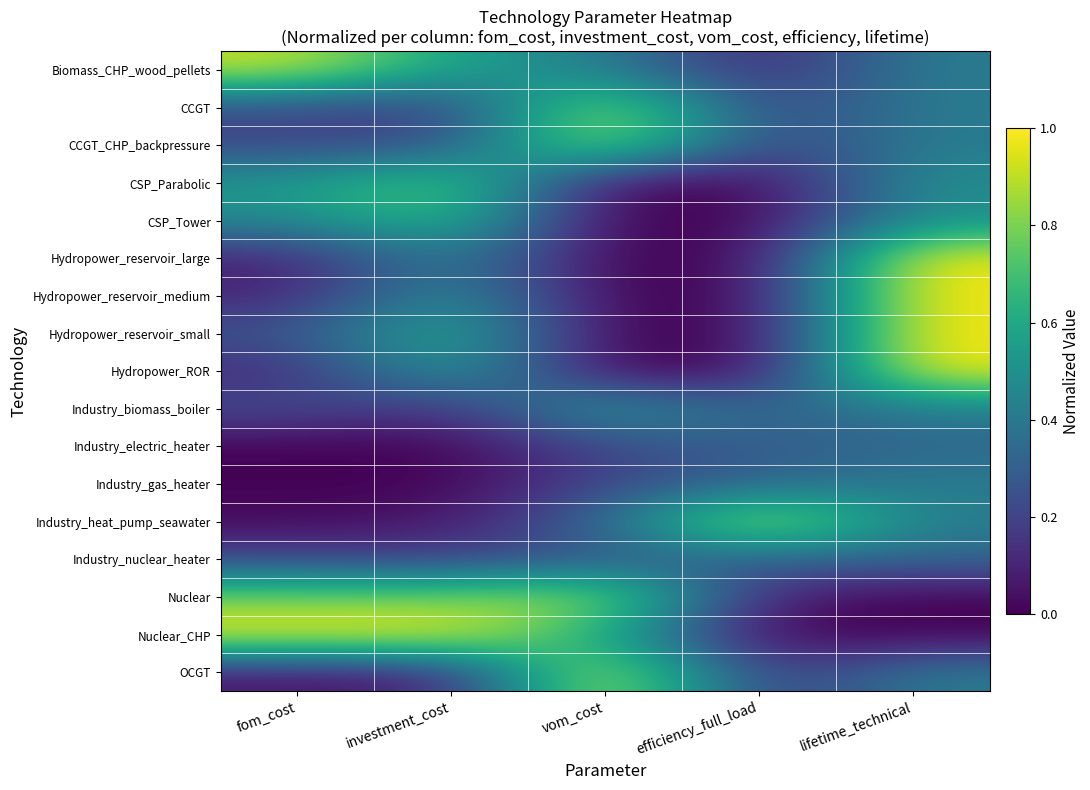

At how many categories does at least one series exceed 0?

5